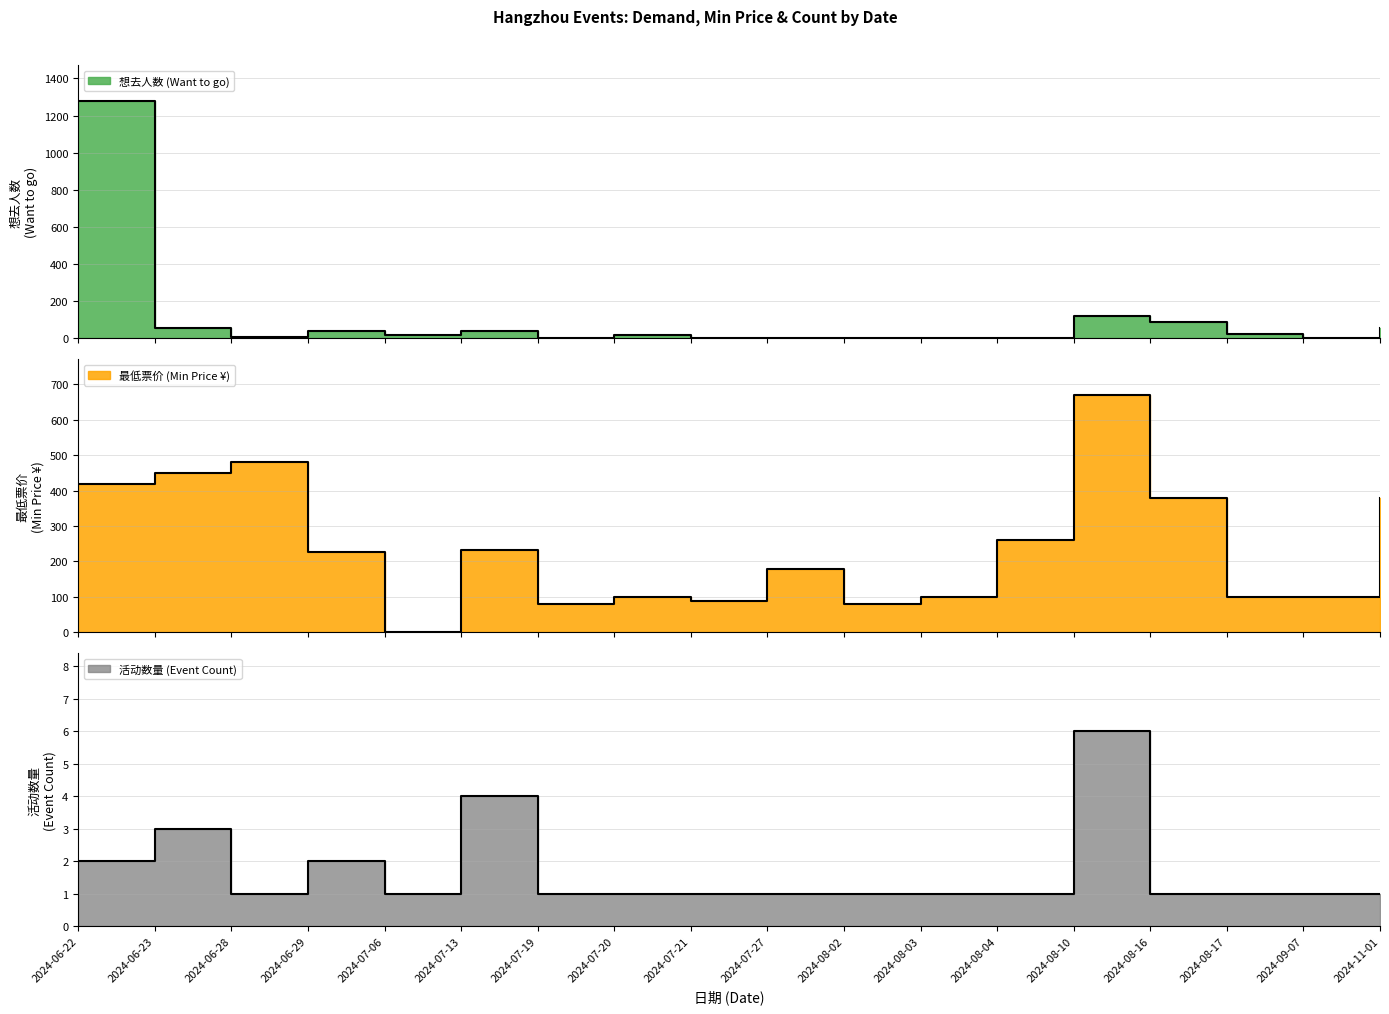

Count the number of data series in this chart.

3